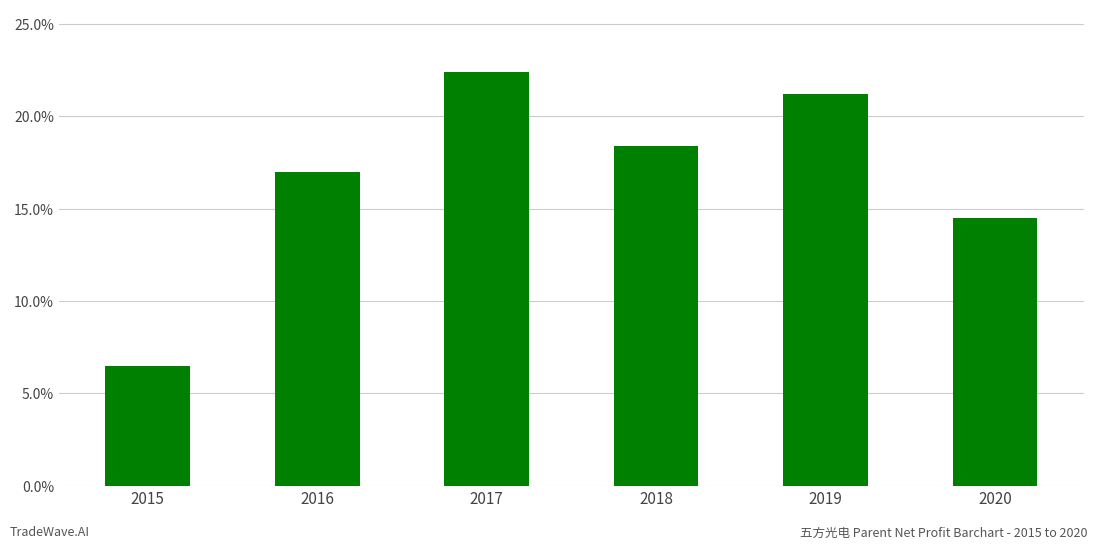

Reading right to left, list all the values displayed in this chart.

0.1	0.2	0.2	0.2	0.2	0.1